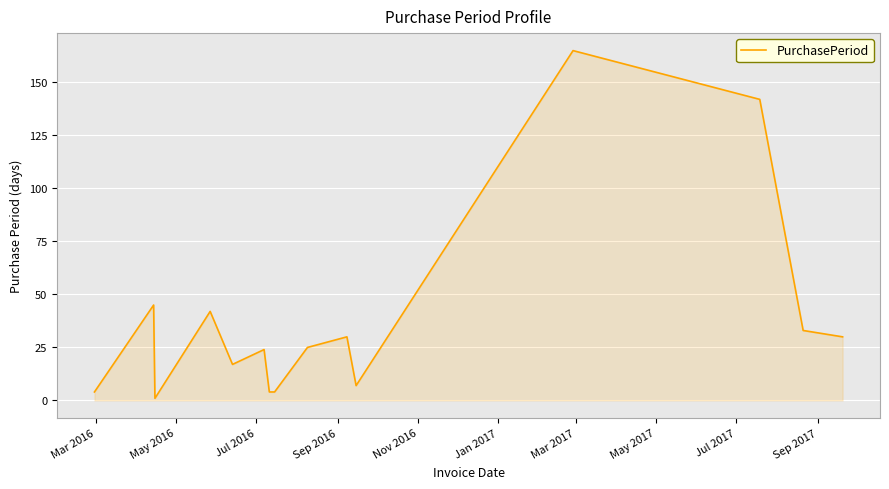

What is the difference between the maximum and minimum values?

164